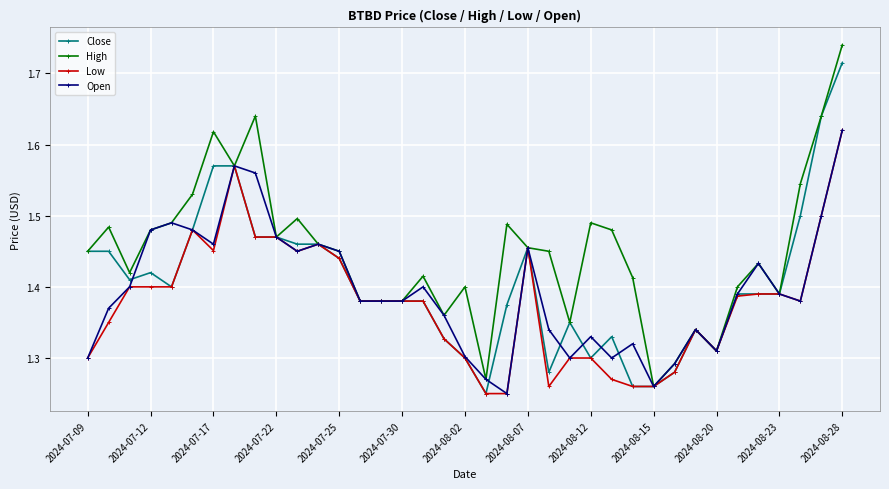

How many Open values are between 1 and 2?

37